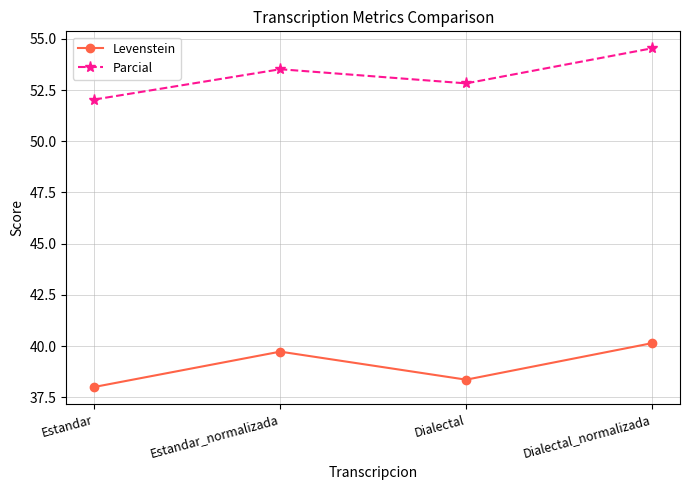

Reading right to left, extract all data points from this chart.

Levenstein: 40.1	38.4	39.7	38.0
Parcial: 54.5	52.8	53.5	52.0